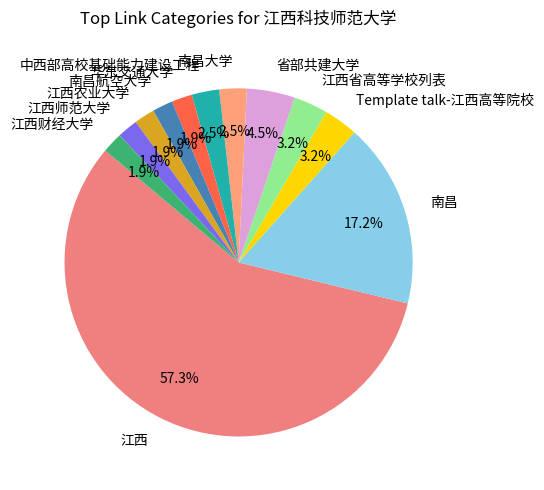

What is the ratio of the value at 中西部高校基础能力建设工程 to the value at 省部共建大学?

0.6